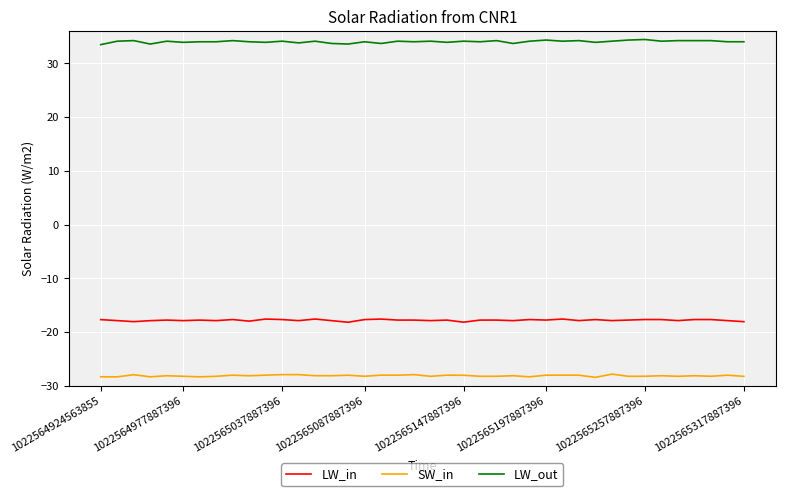

List the series in order of their peak value, lowest first.

SW_in, LW_in, LW_out